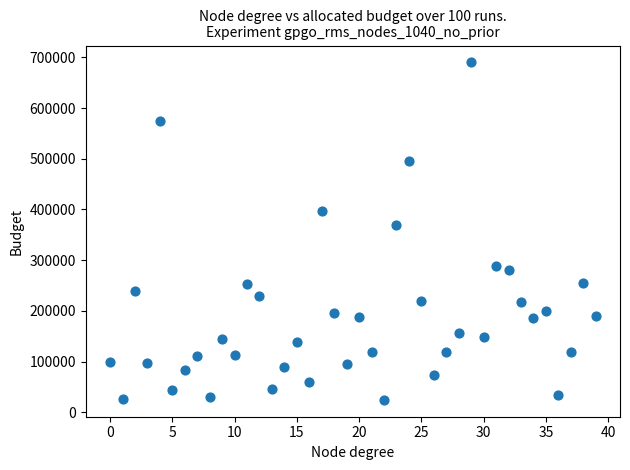

What Y value in the scatter plot is closest to 357350?

369000